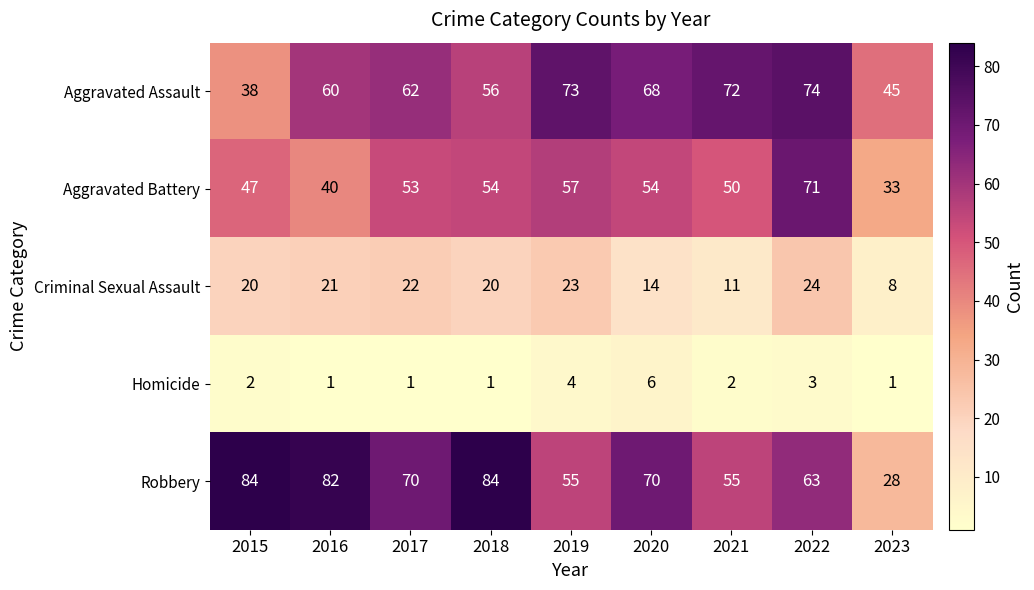

True or false: Criminal Sexual Assault has a value of 32 at 2017.

False